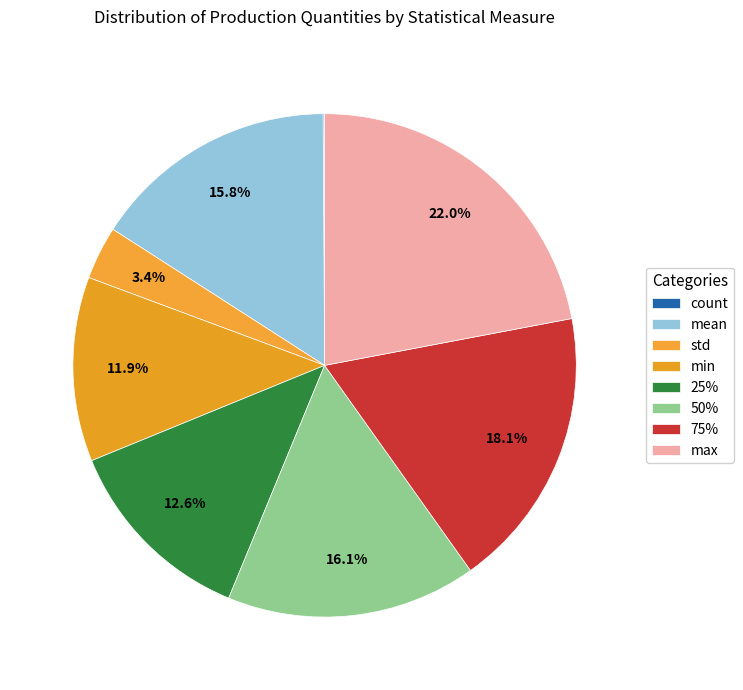

What percentage is the min slice, to the nearest percent?

12%